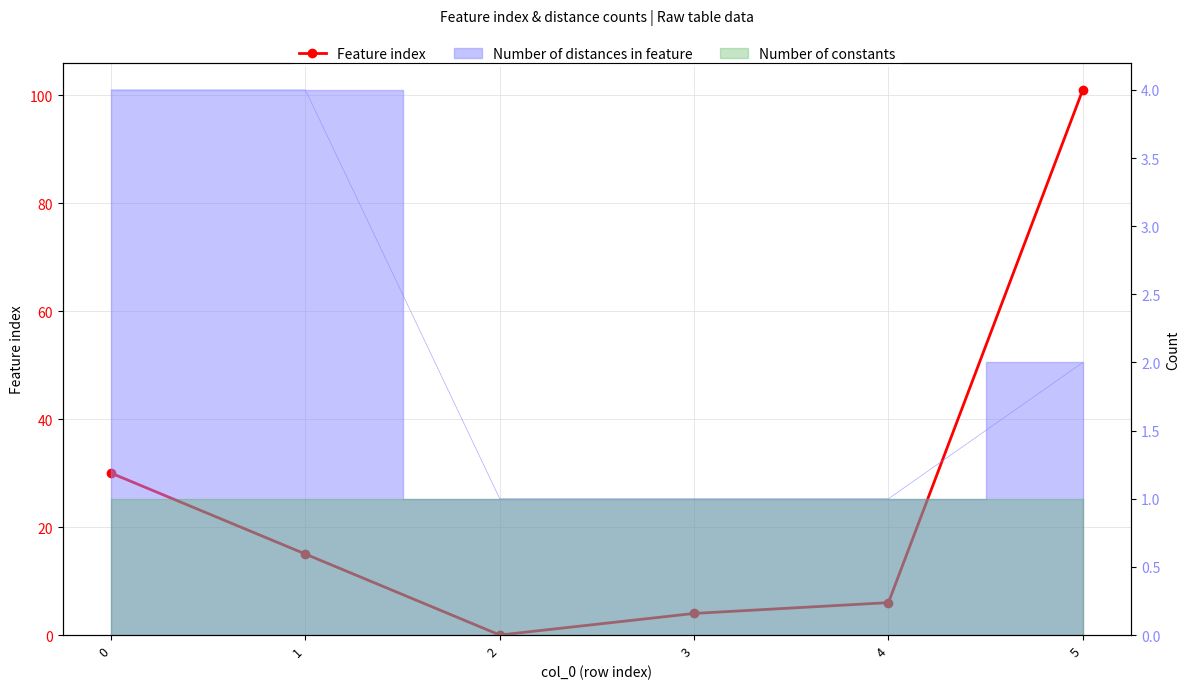

Is it true that the value at 3 is 4?

True